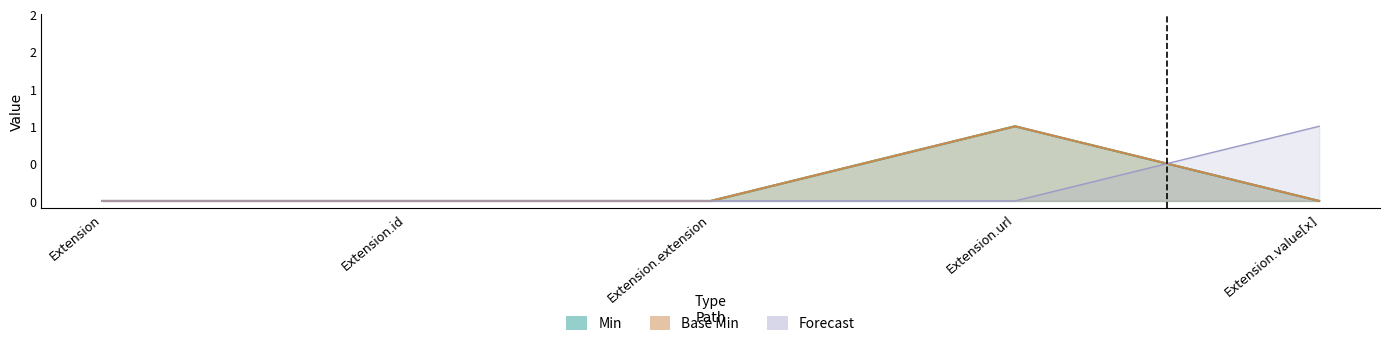

Is it true that Base Min equals 0 at Extension.value[x]?

True